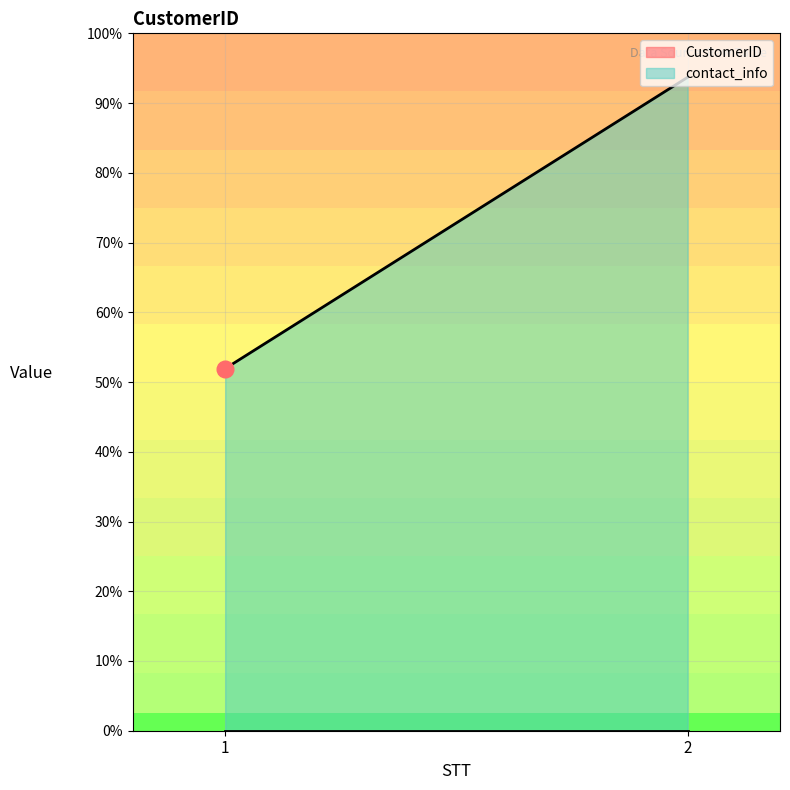

What are all the series names shown in the legend?

CustomerID, contact_info